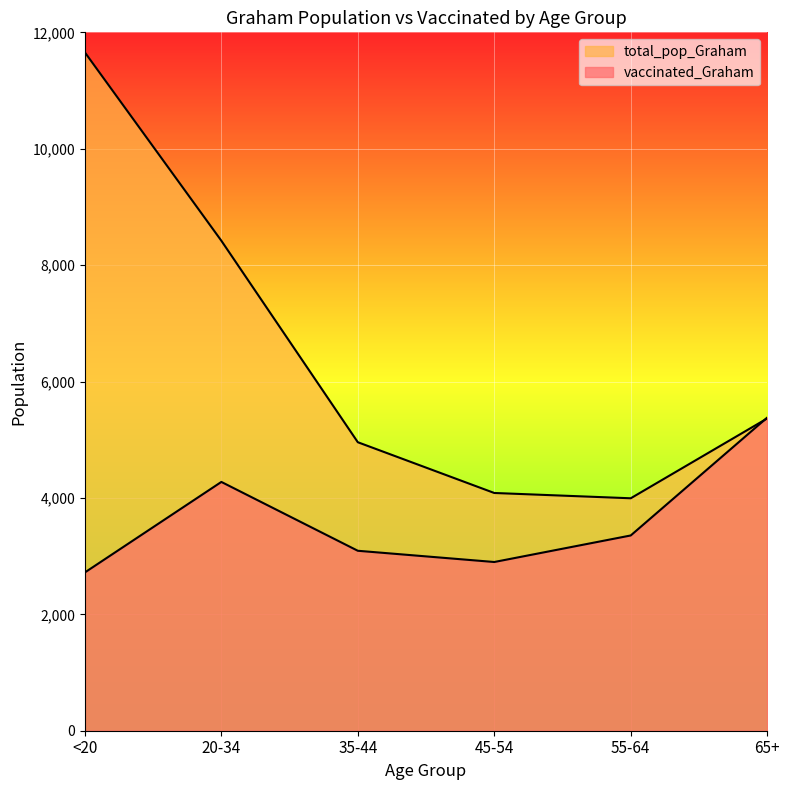

Which label corresponds to the smallest value in the chart?

<20